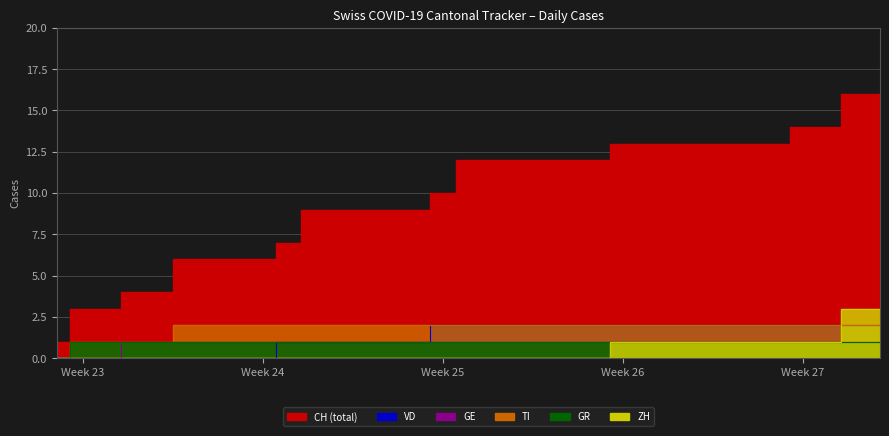

At how many categories does at least one series exceed 6?

24